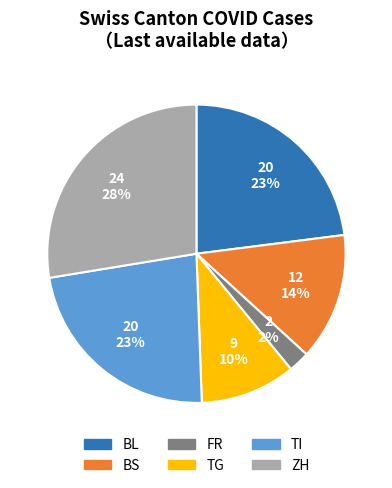

To the nearest percent, what is the average slice percentage?

17%